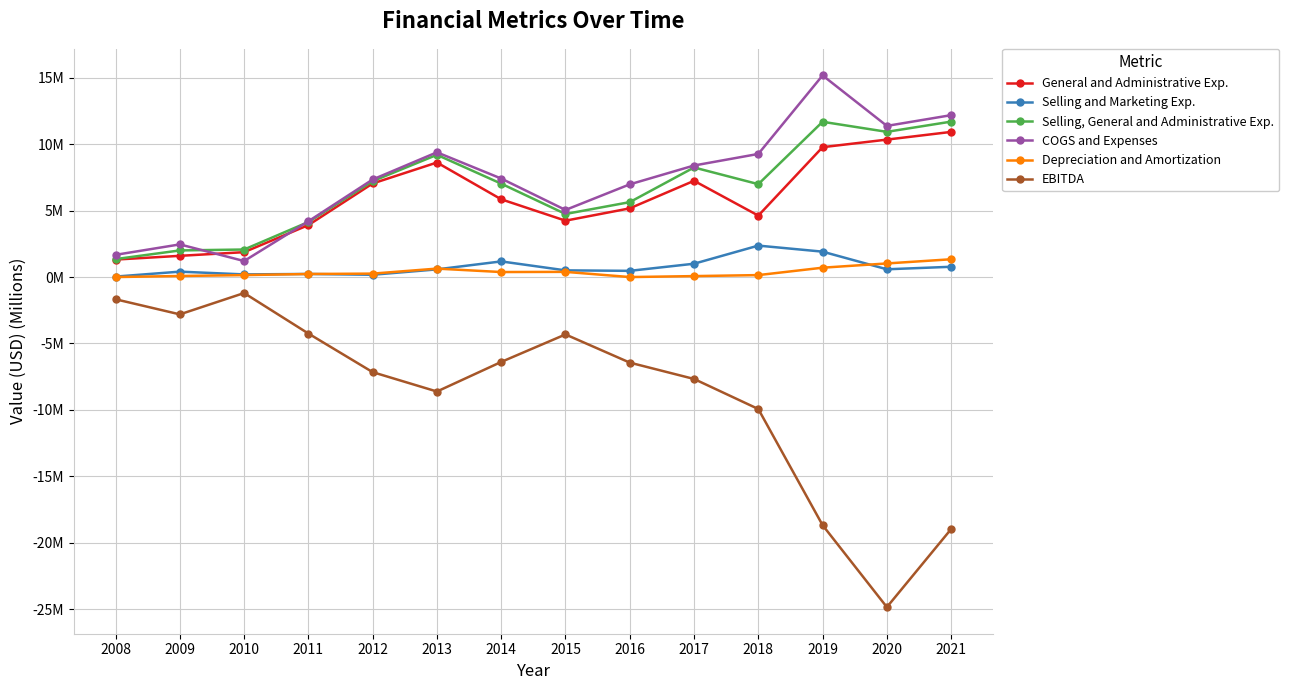

Which series has the largest range (max minus min)?

EBITDA